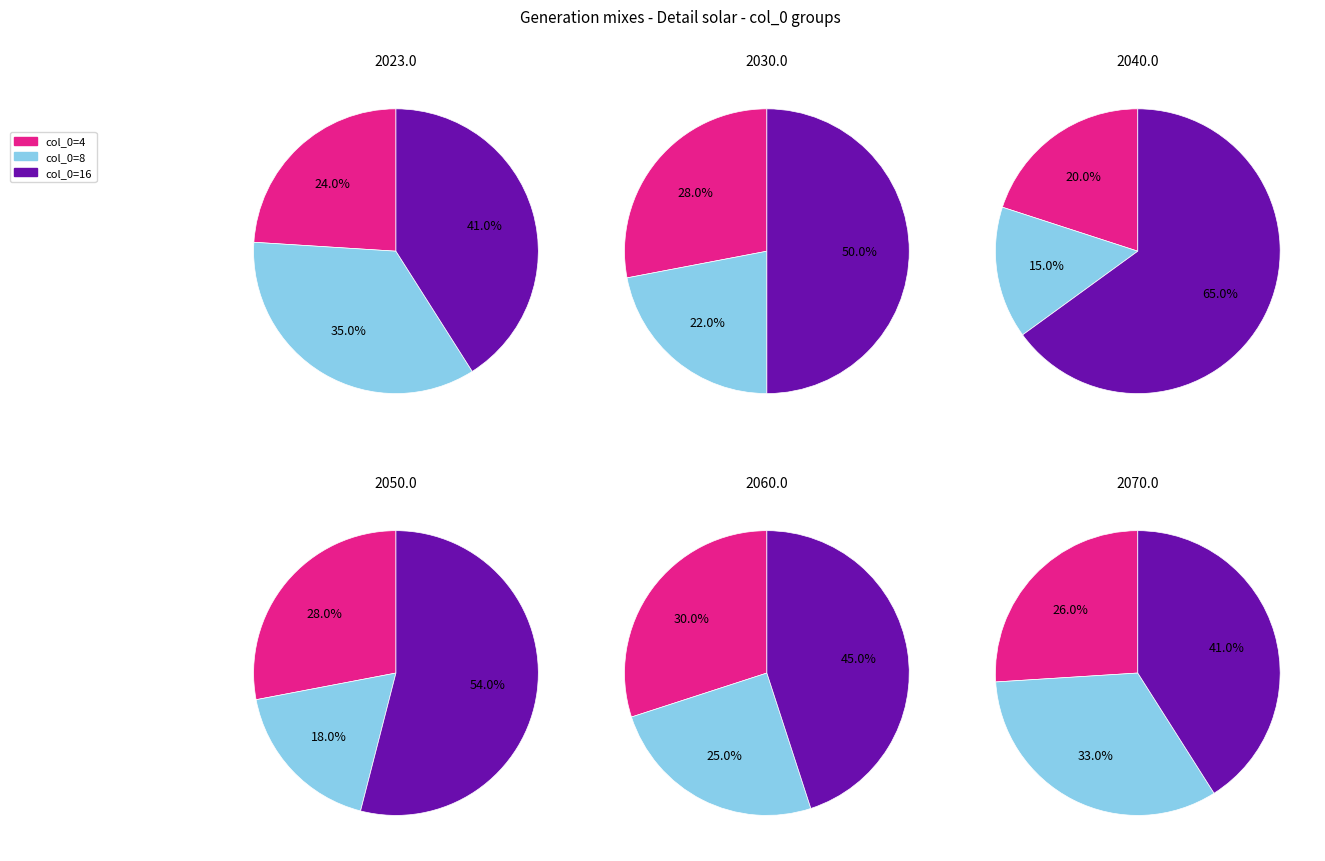

The col_0=16 slice represents 22% of the pie. True or false?

False